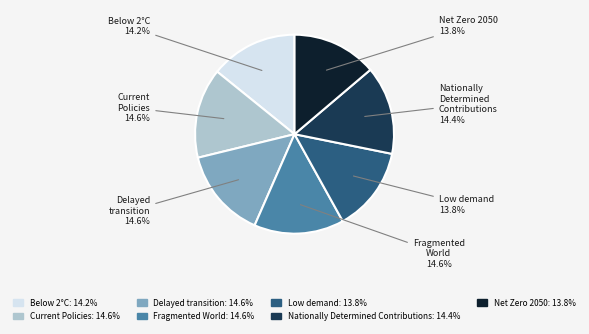

Which has a higher value, Delayed transition or Net Zero 2050?

Delayed transition